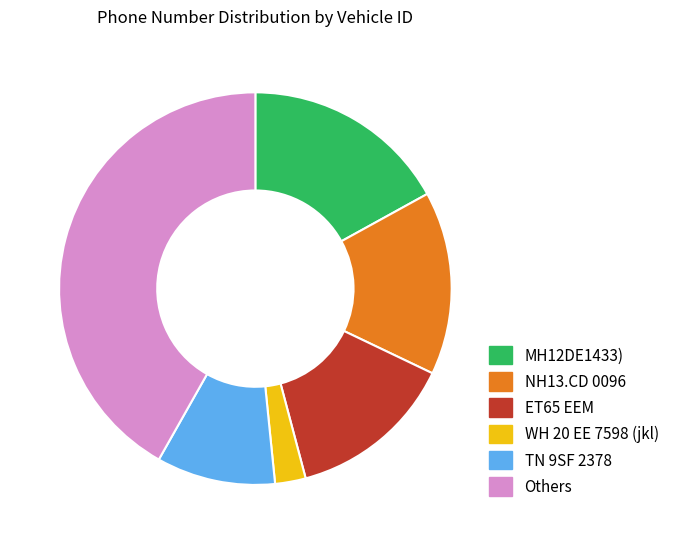

Is it true that ET65 EEM is 5% of the pie?

False